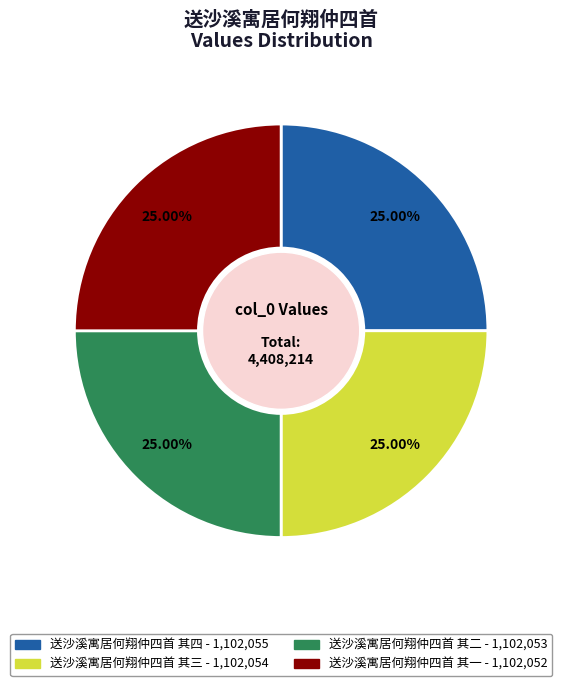

Approximately how many times larger is the value at 送沙溪寓居何翔仲四首 其四 compared to 送沙溪寓居何翔仲四首 其二?

1.0